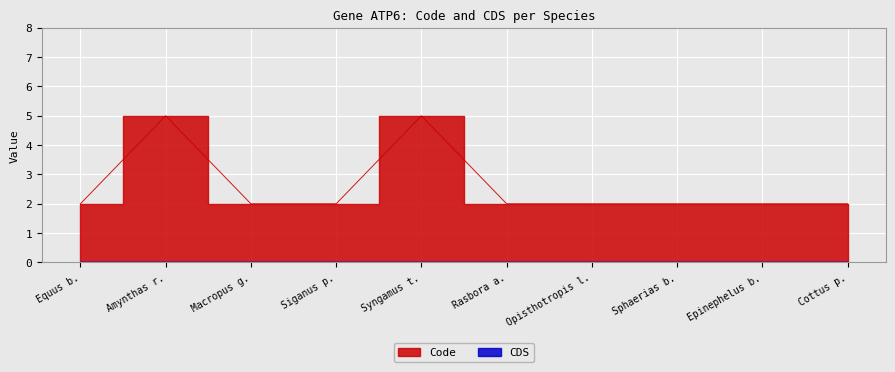

The chart shows a value of 7 at Amynthas r.. True or false?

False